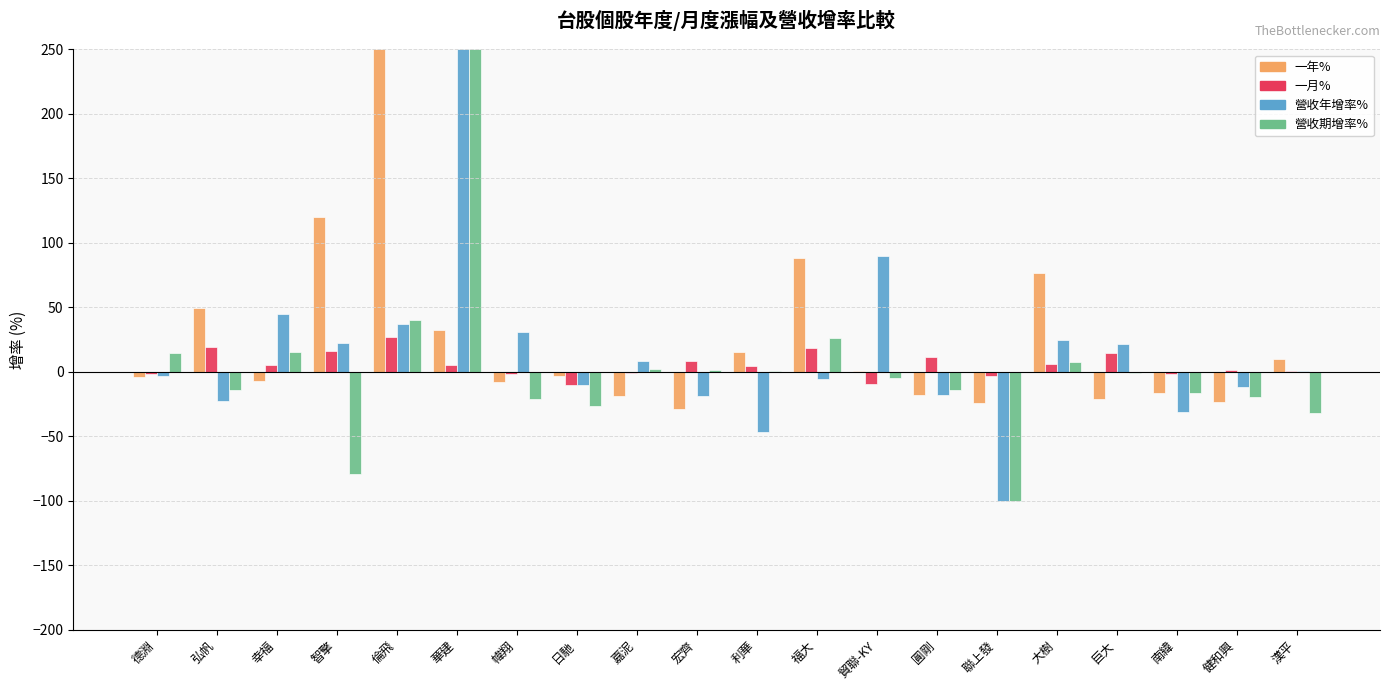

What is the maximum value for 營收年增率%?

250.0